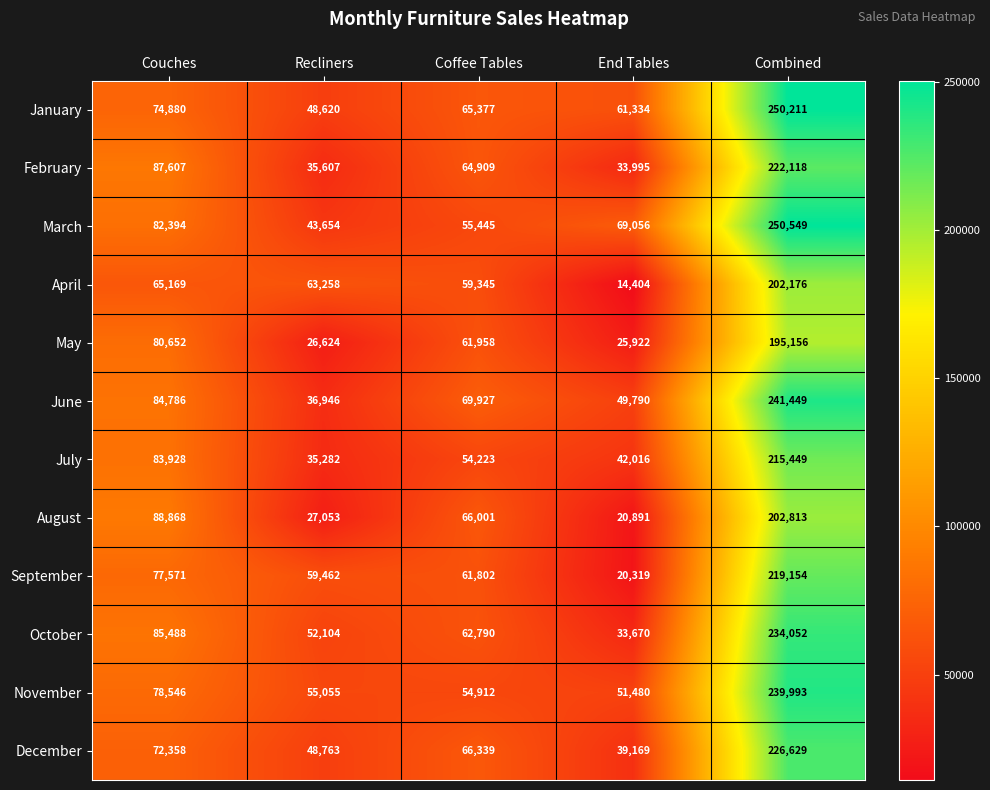

Which series has the widest spread of values?

March